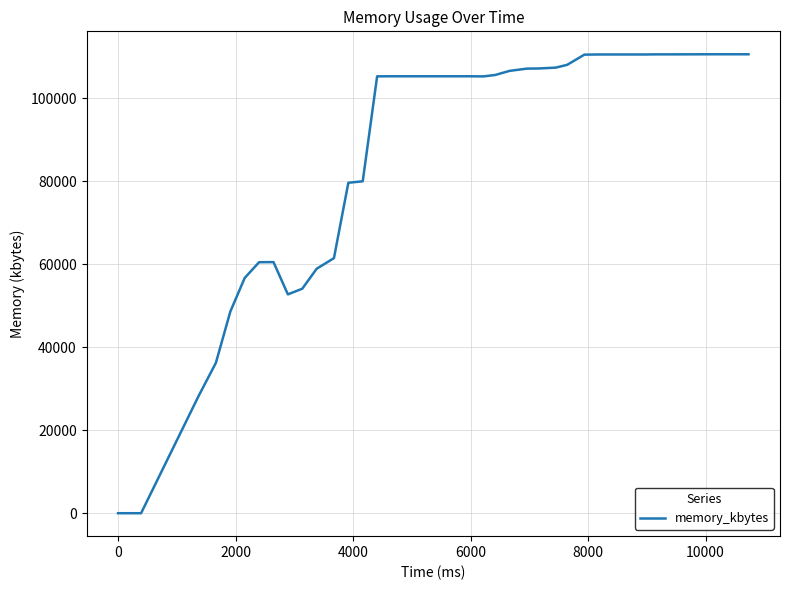

What is the maximum value shown in the chart?

110632